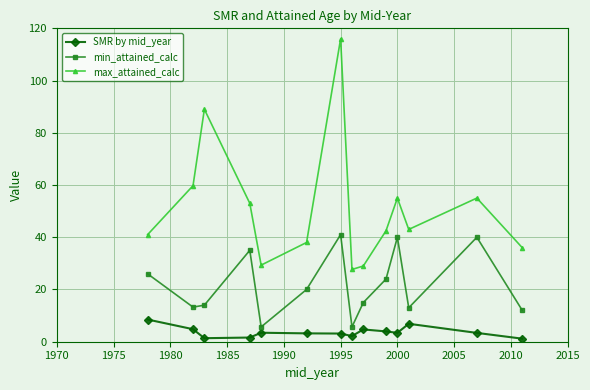

What is the maximum value for max_attained_calc?

116.0